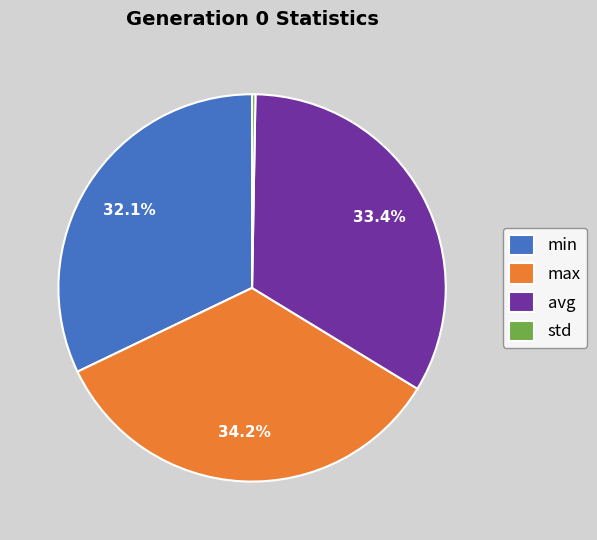

Between std and avg, which is larger?

avg